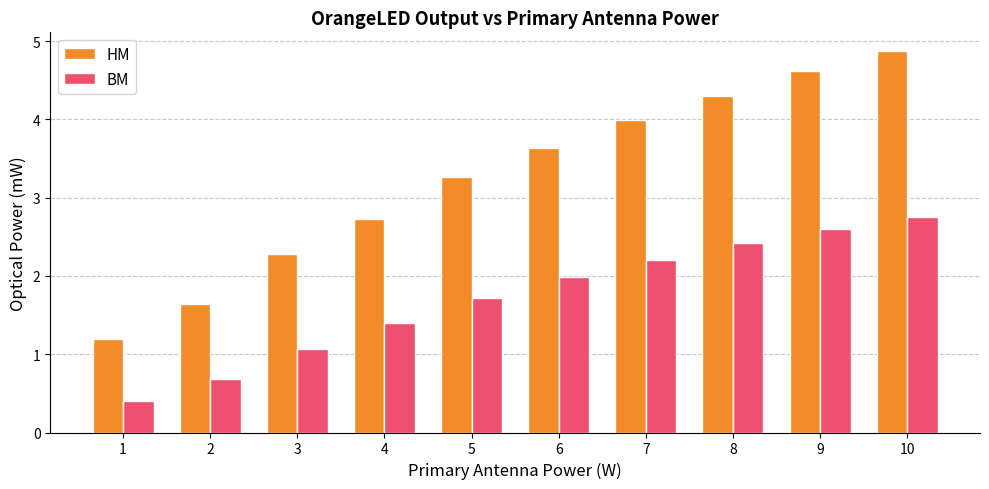

True or false: BM has a value of 0.6 at 1.

False